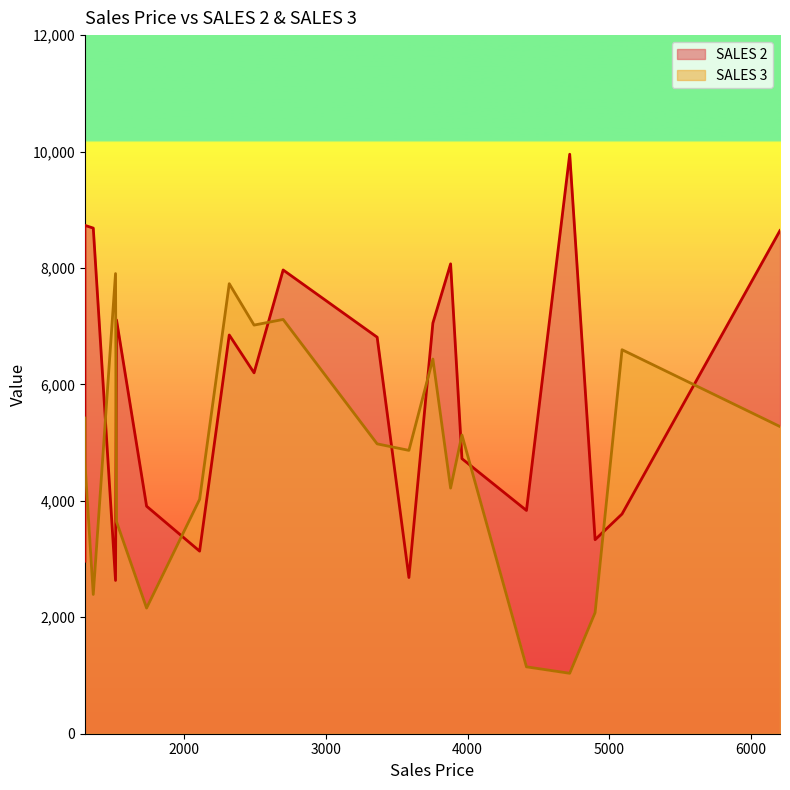

What is the smallest value displayed?

1038